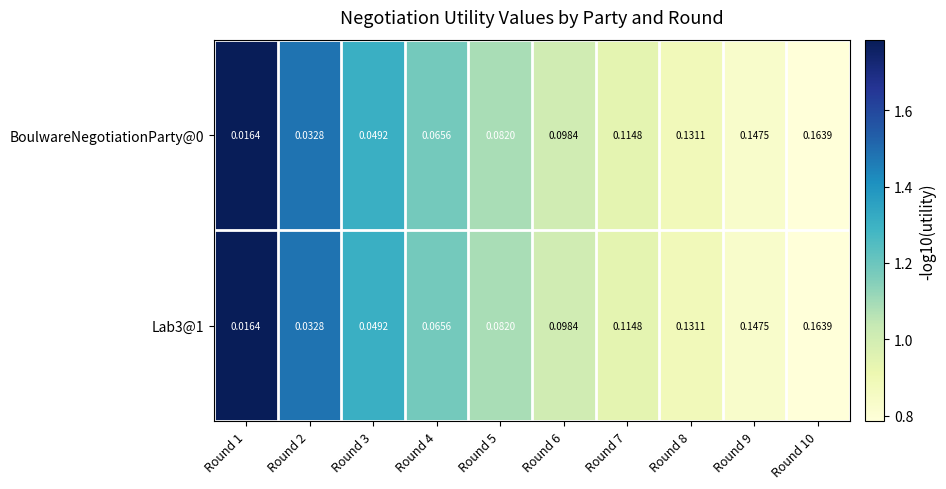

Count the number of categories in the chart.

10